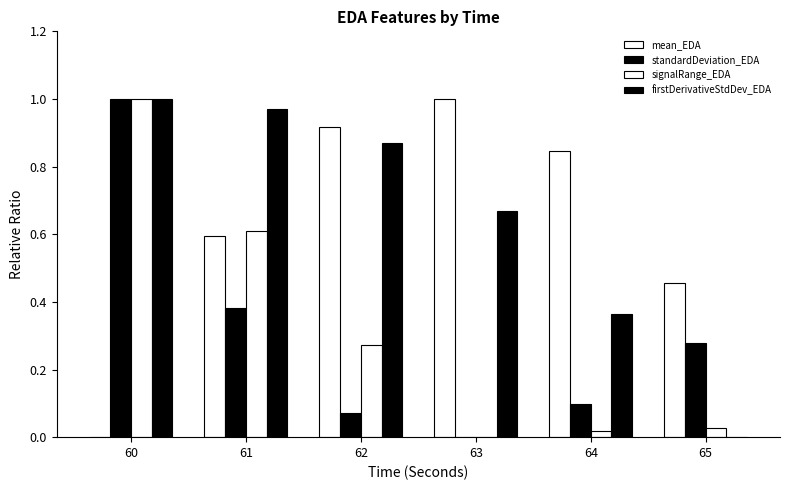

How many groups of bars are there?

6